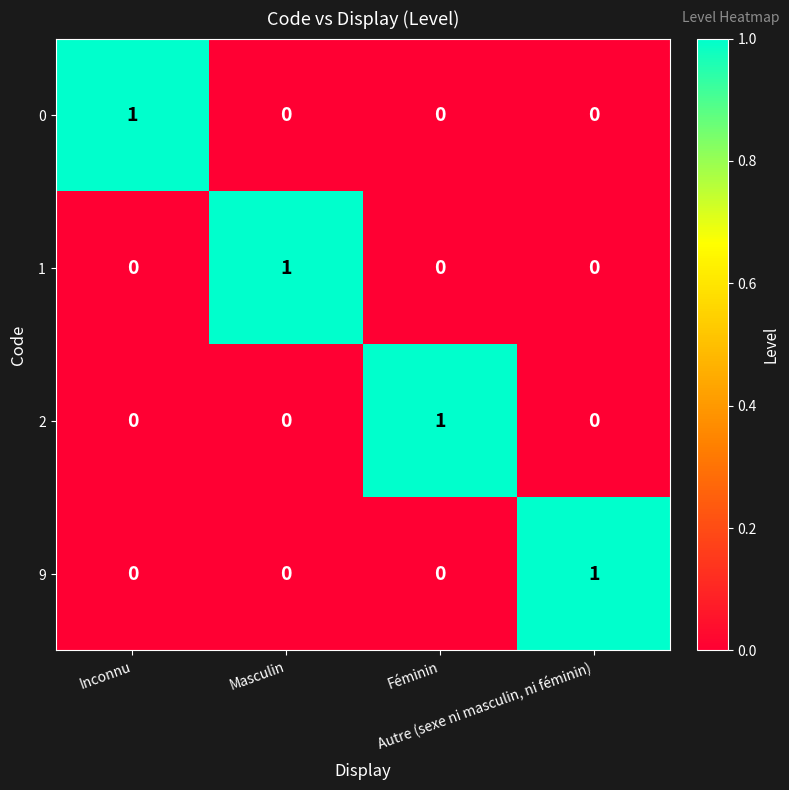

Count the 1 values in the range 0 to 1.

4